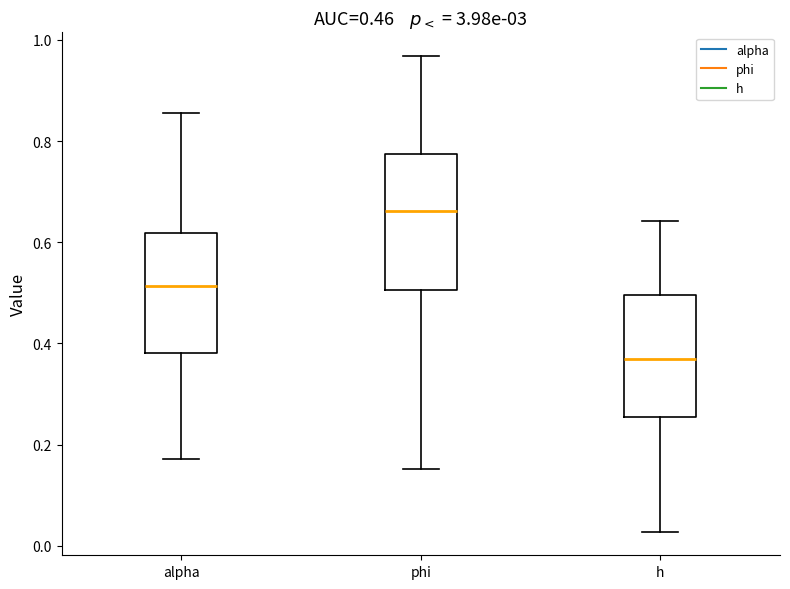

Which box's median line is the lowest?

h